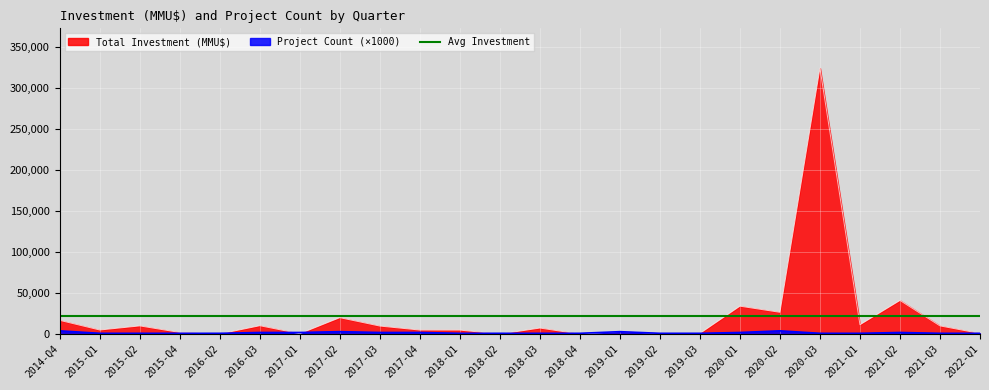

How many lines are shown in the chart?

2